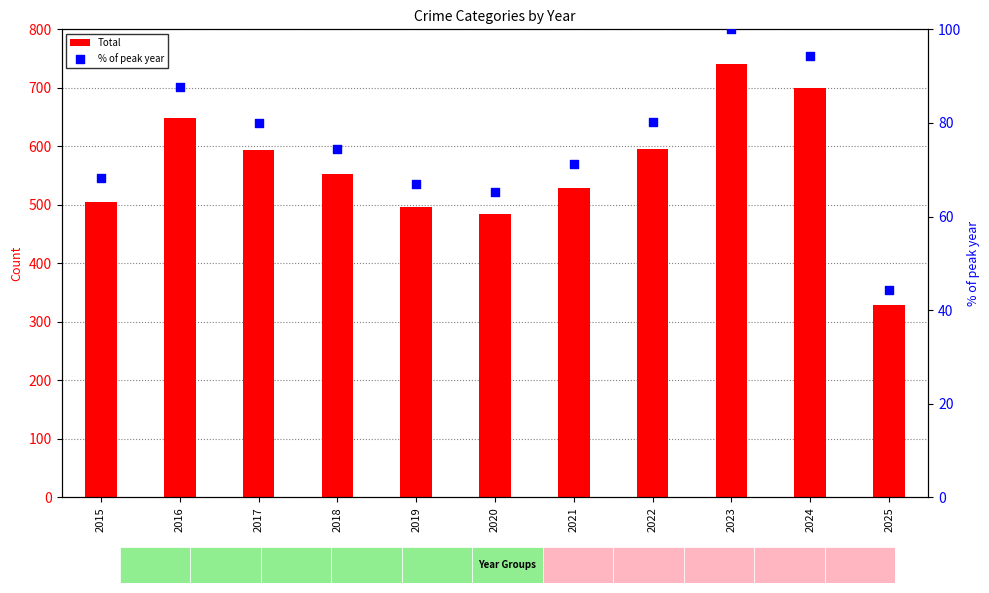

At how many categories does at least one series exceed 162?

11